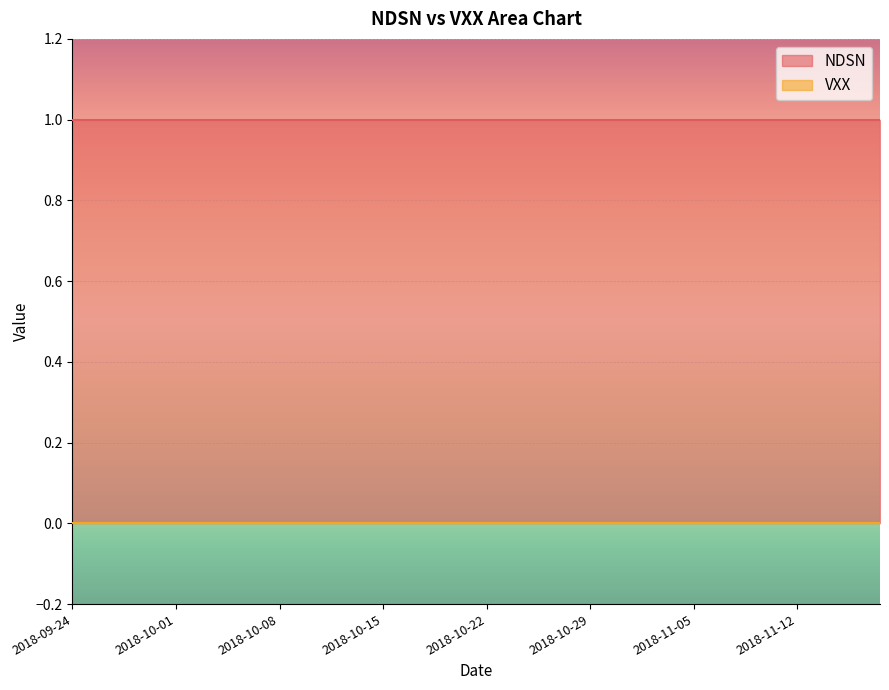

Is it true that NDSN equals 0 at 2018-09-24?

False